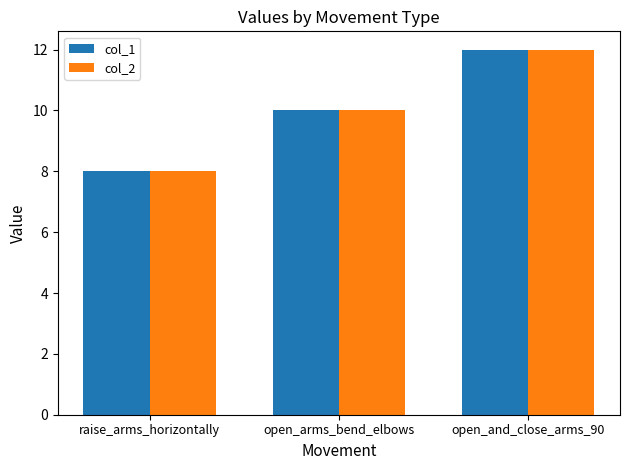

Where is col_2 nearest to the value 10?

open_arms_bend_elbows